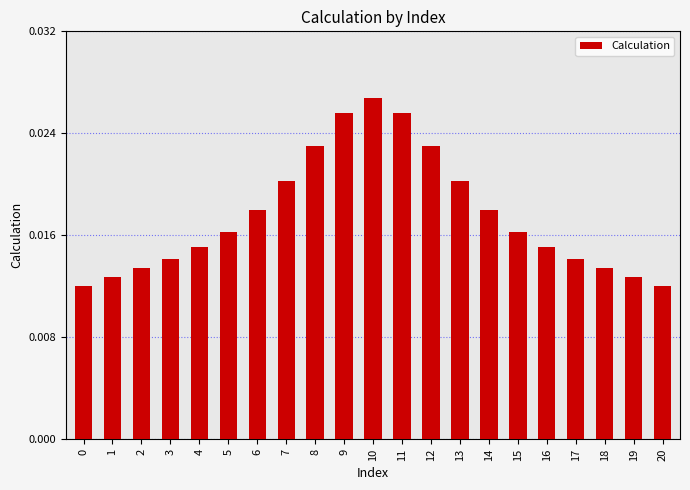

Which has a higher value, 20 or 12?

12